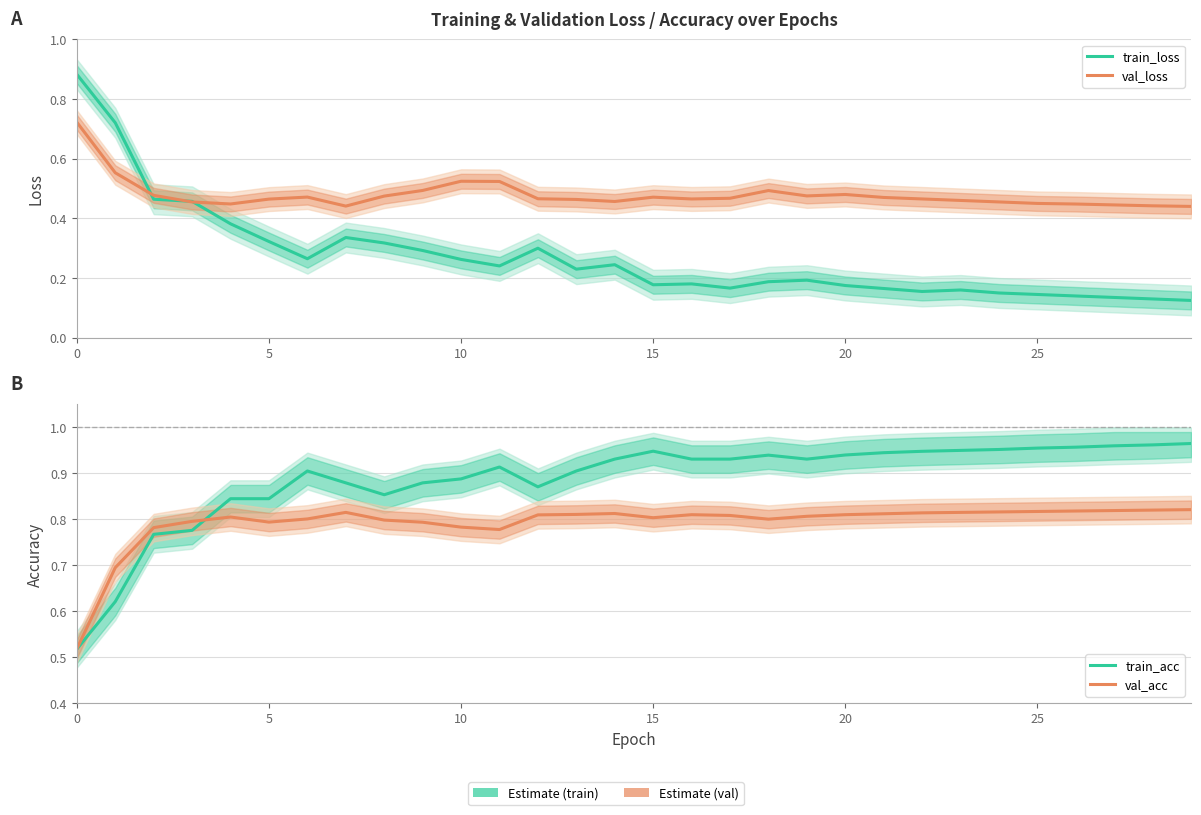

At which category does train_loss reach its first local peak?

7